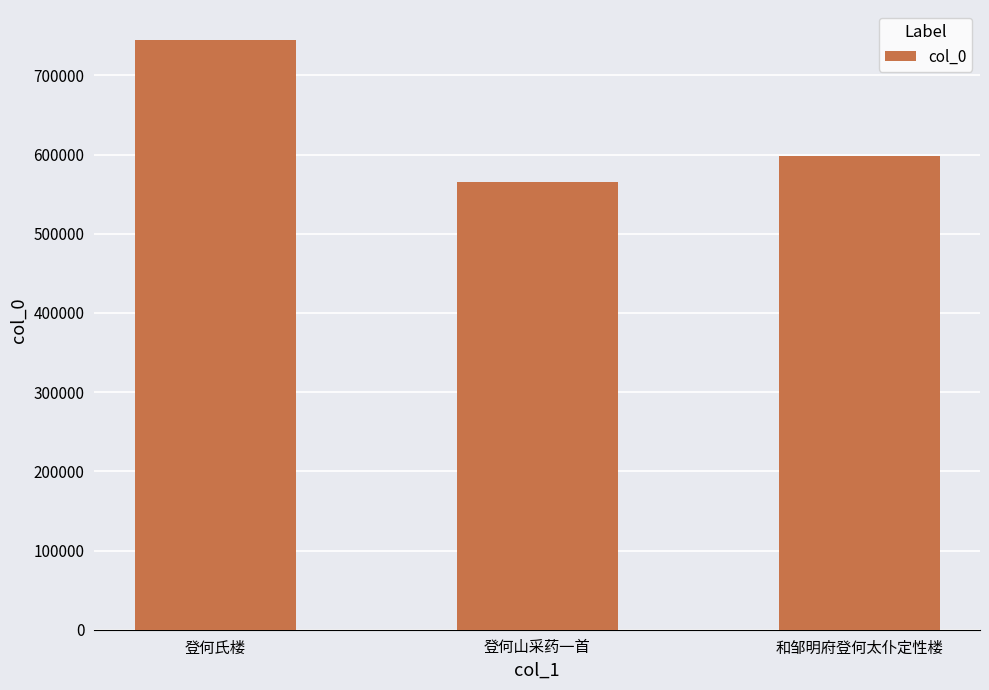

What is the label of the 2nd bar from the left?

登何山采药一首